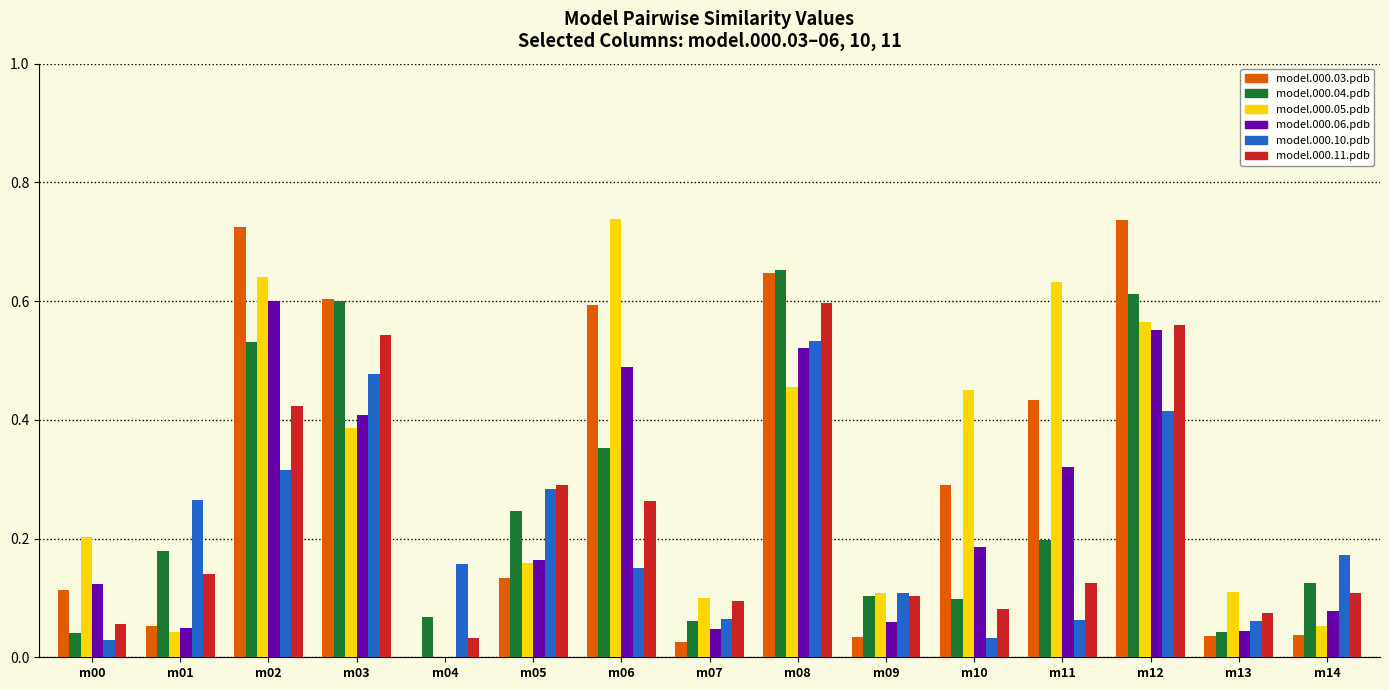

At which label does model.000.06.pdb reach its peak?

m02